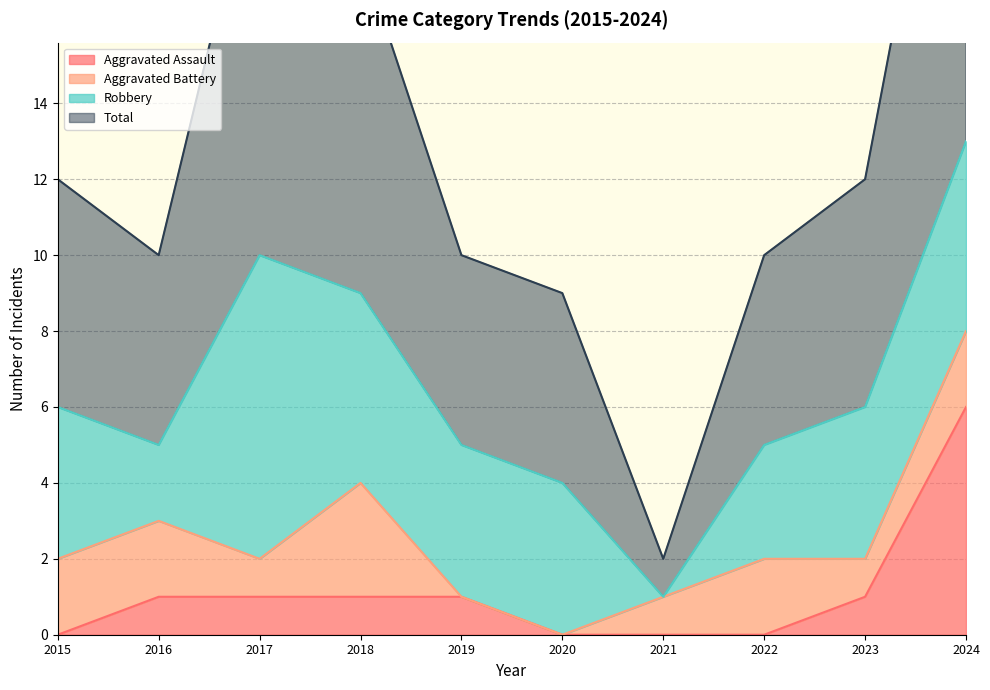

True or false: Aggravated Assault has a value of 6 at 2024.

True